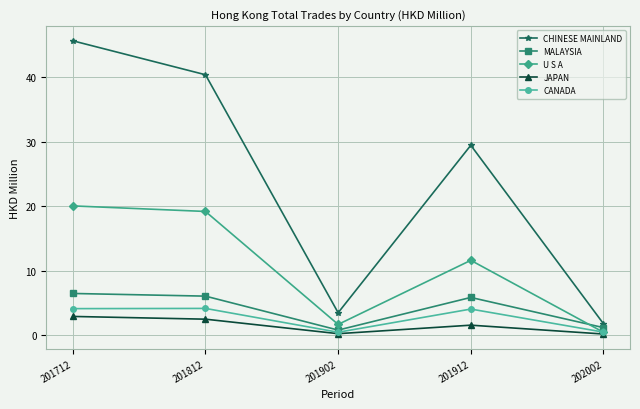

At which label is U S A closest to 10?

201912